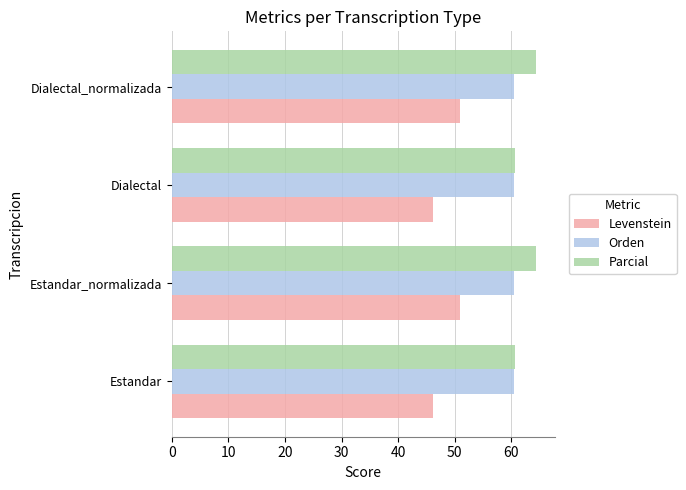

How many data points does each series have?

4